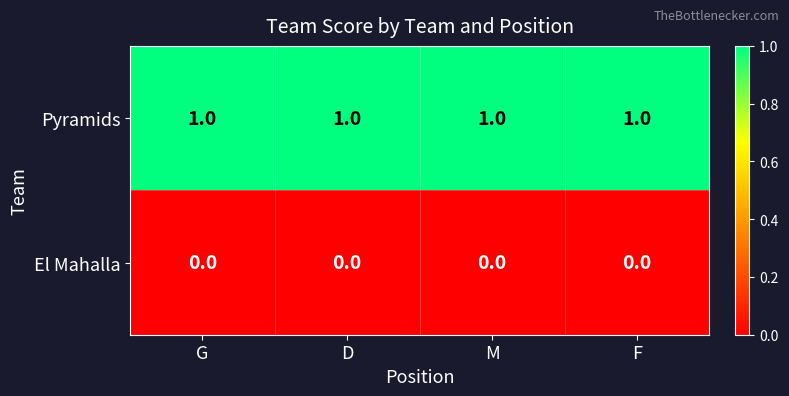

The El Mahalla series shows 0 at F. True or false?

True